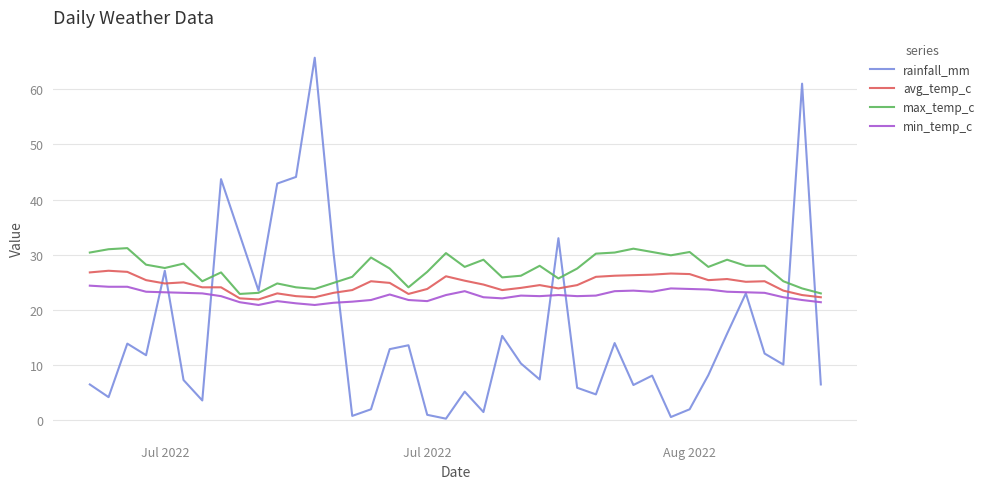

What is the average value of the max_temp_c series?

27.4